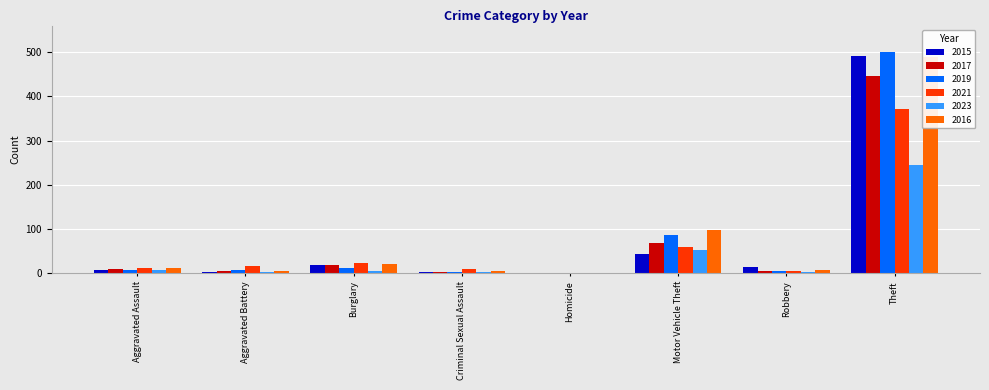

At Aggravated Assault, list the series in order from largest to smallest.

2016, 2021, 2017, 2015, 2023, 2019